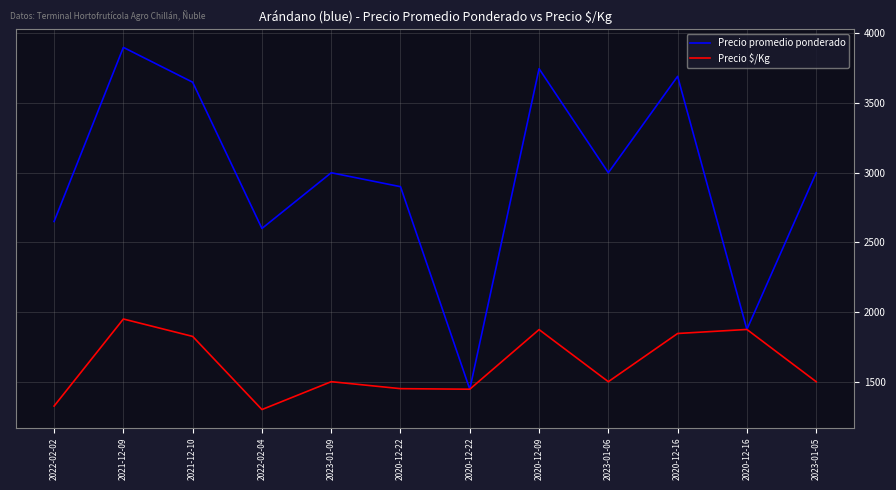

Does the chart display data point markers on the line(s)?

No